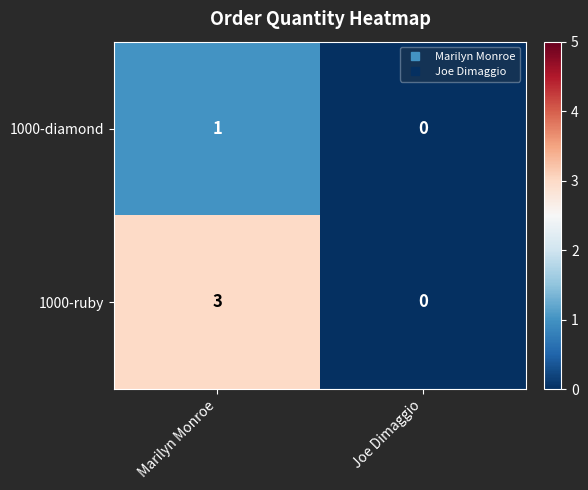

Which series has the largest range (max minus min)?

1000-ruby